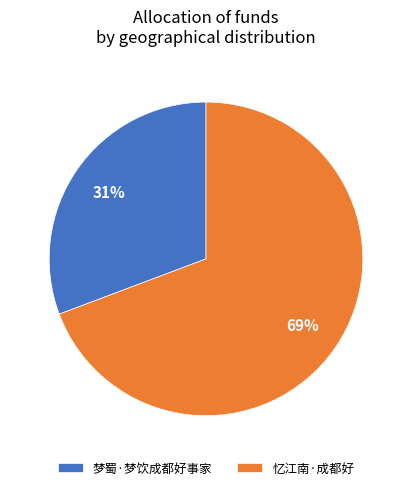

Is it true that 忆江南·成都好 is 54% of the pie?

False